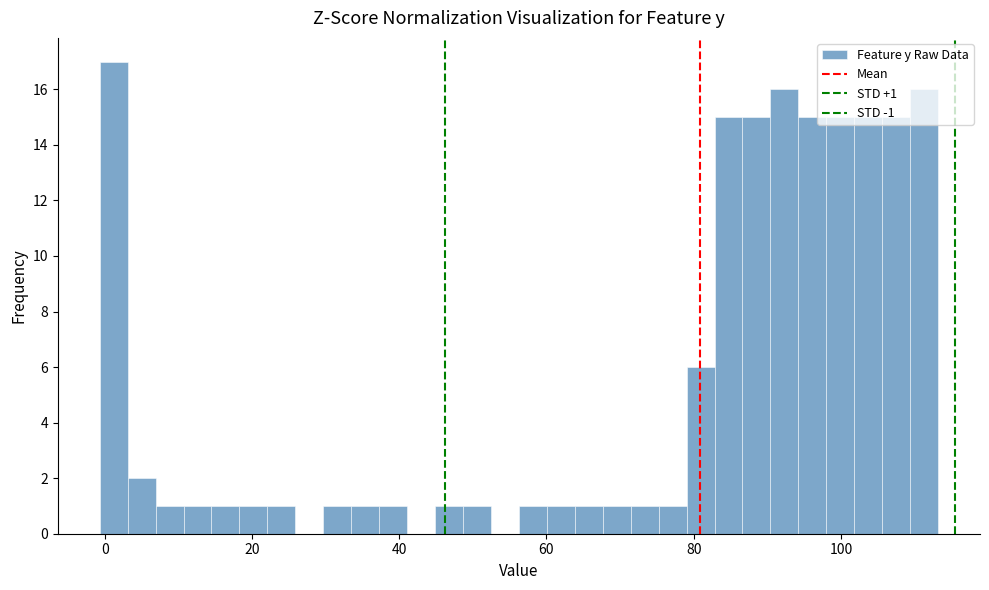

Around what value on the x-axis is the tallest bar? Give the approximate position of its centre, as read against the axis.

2